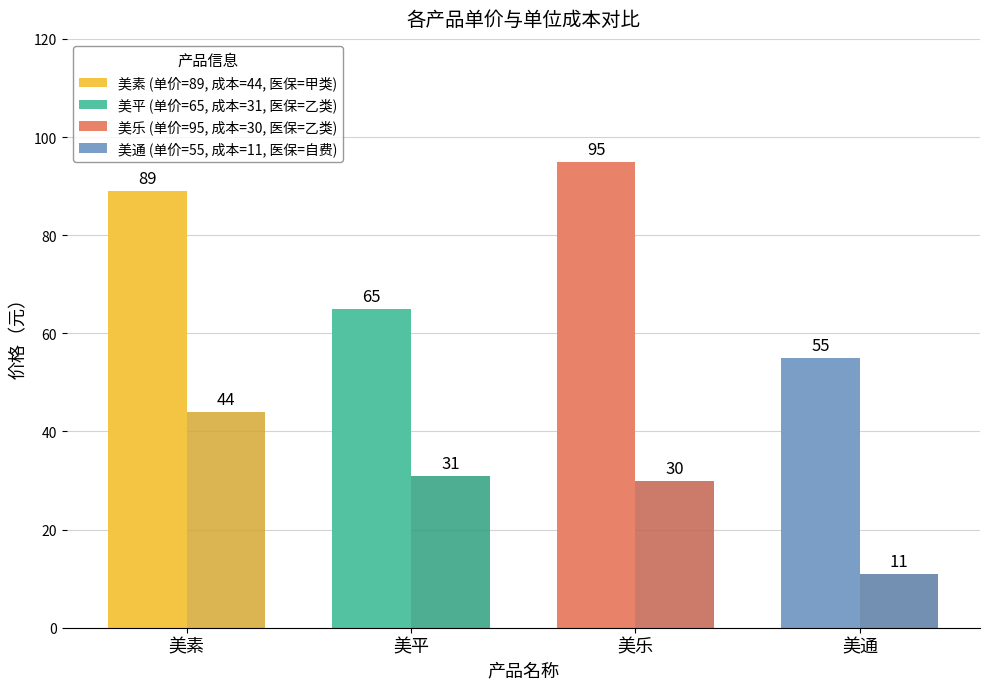

At which category is the sum across all series the highest?

美素